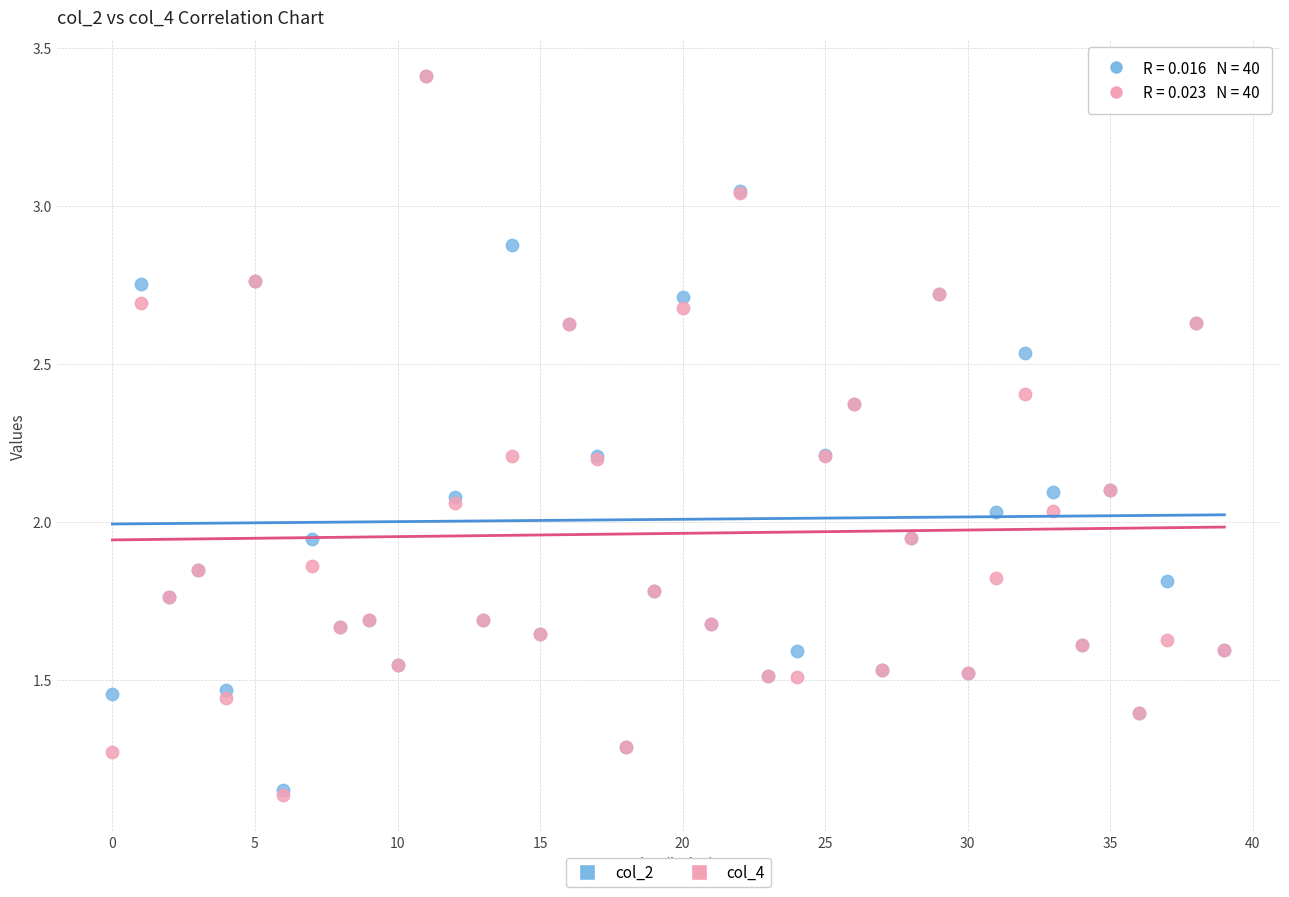

What are all the series names shown in the legend?

col_2, col_4